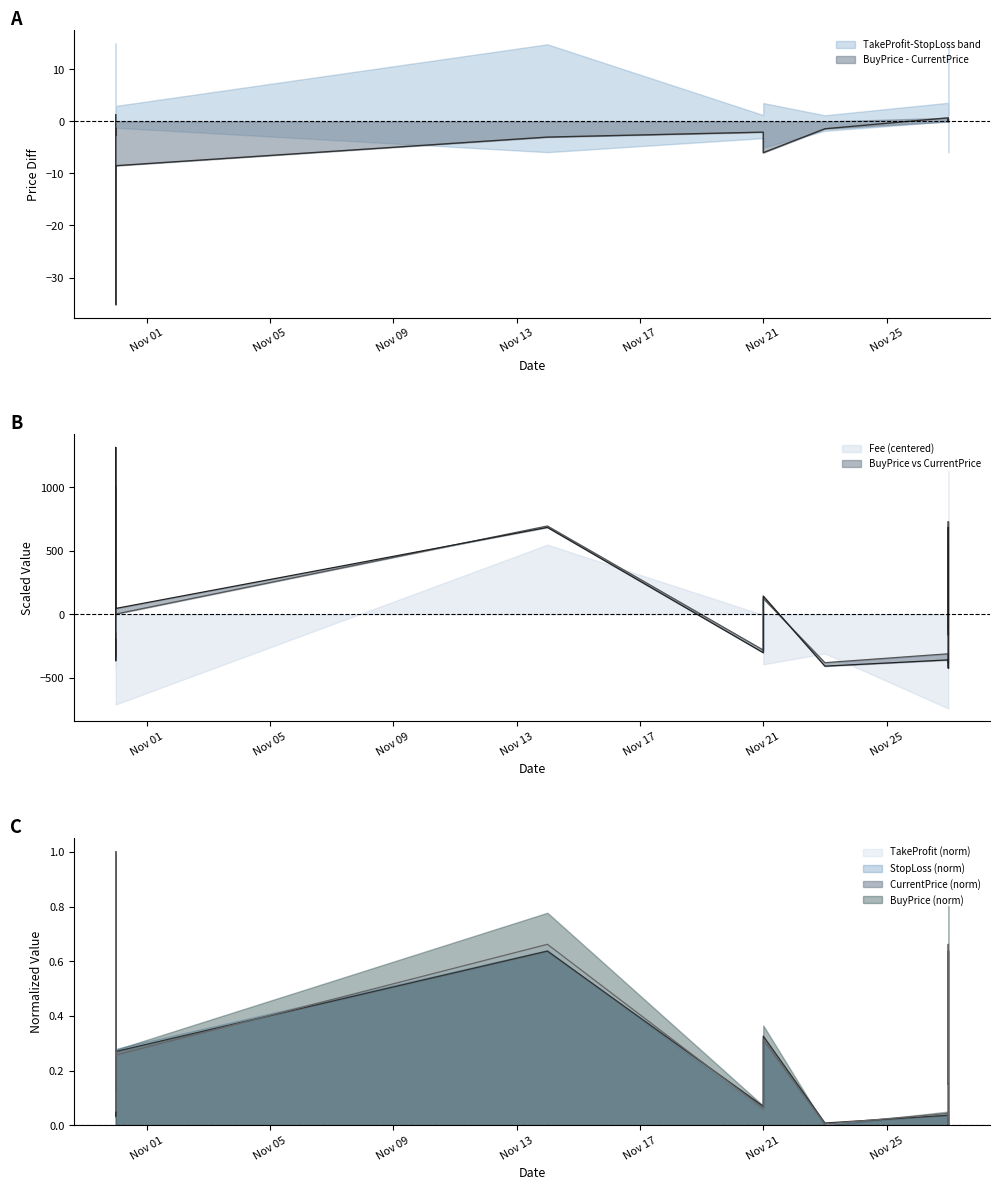

Which series ends up on top after the final intersection of StopLoss and CurrentPrice?

StopLoss